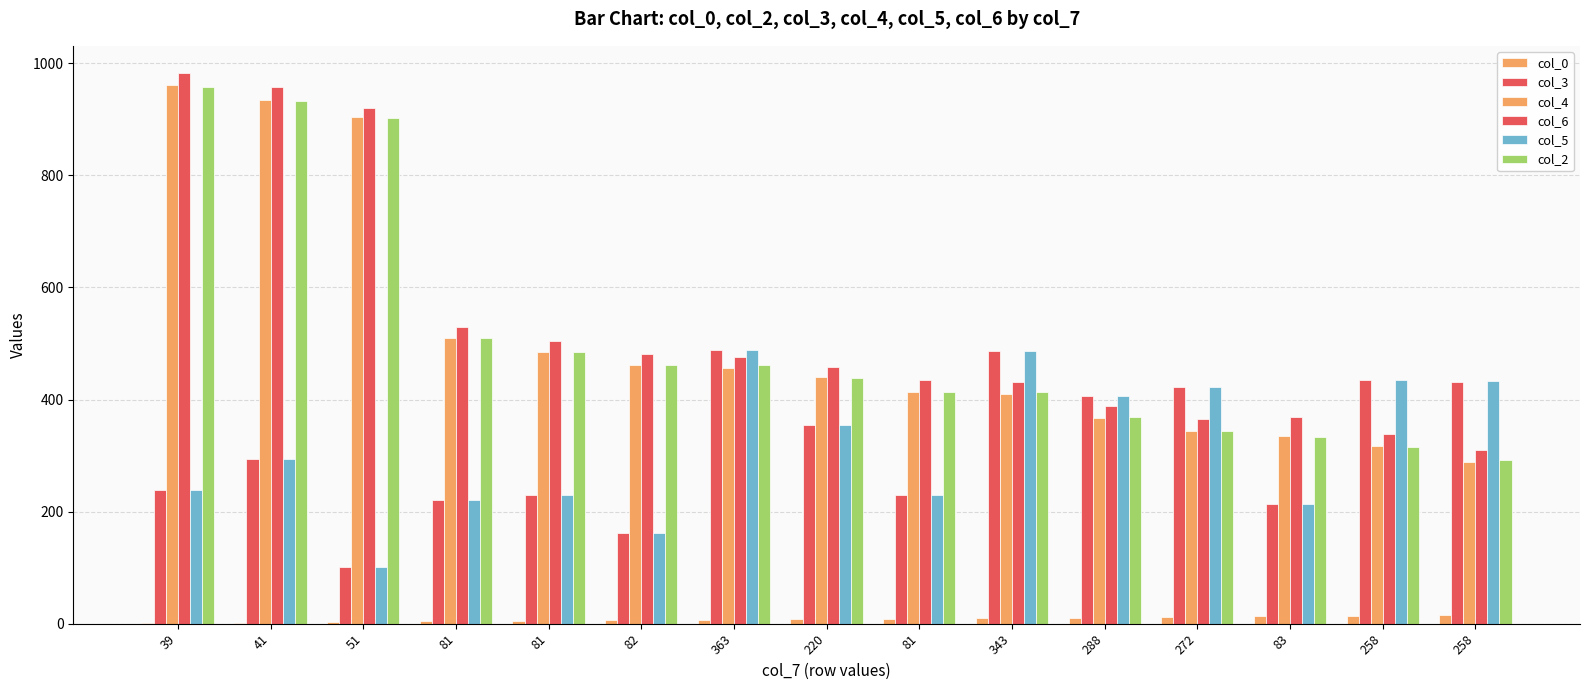

How many data points does each series have?

15